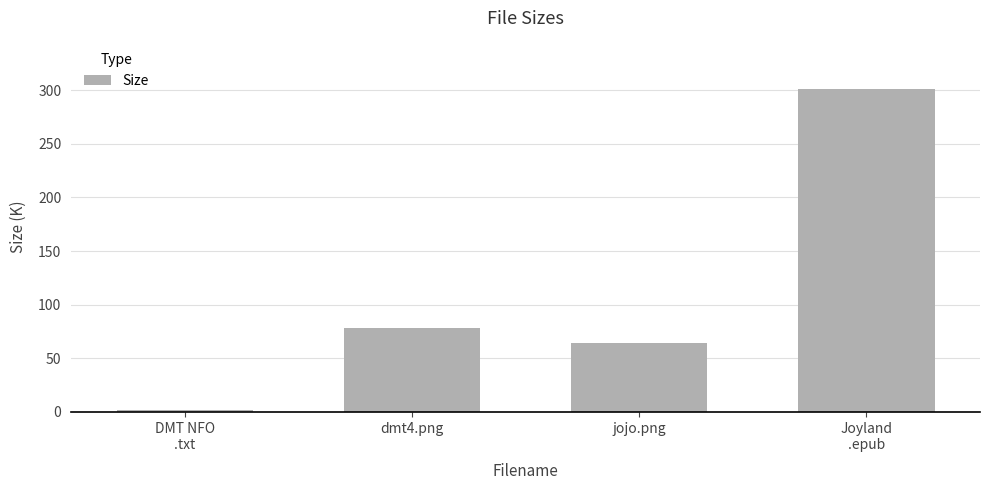

Count the number of categories in the chart.

4